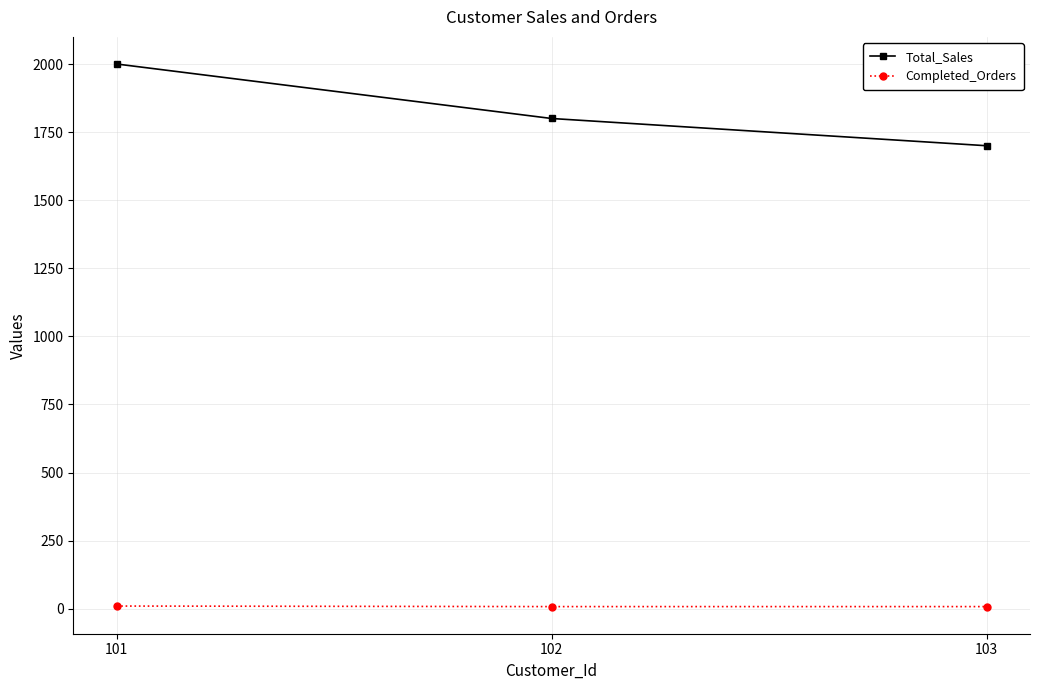

Between 101 and 102, which series saw the biggest shift?

Total_Sales